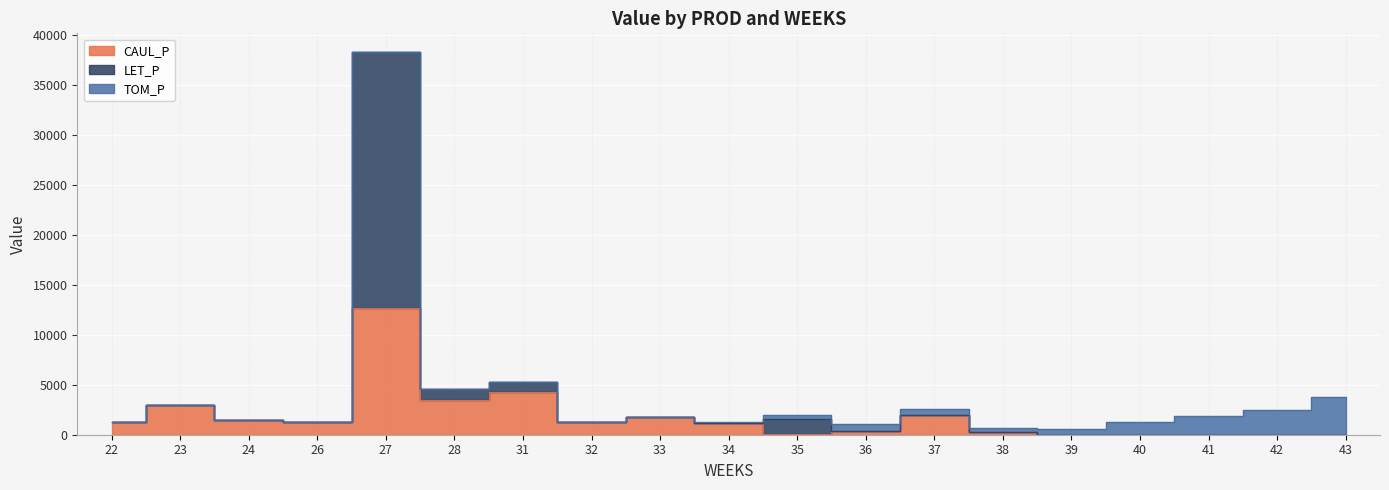

In LET_P, how many points are higher than both neighbors (excluding endpoints)?

6